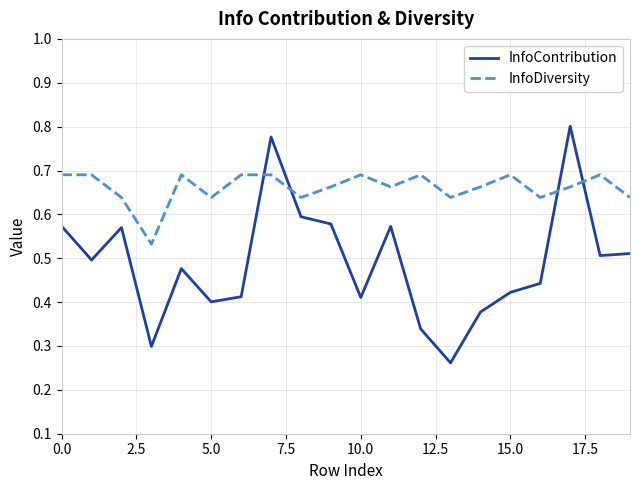

Which series has the widest spread of values?

InfoContribution